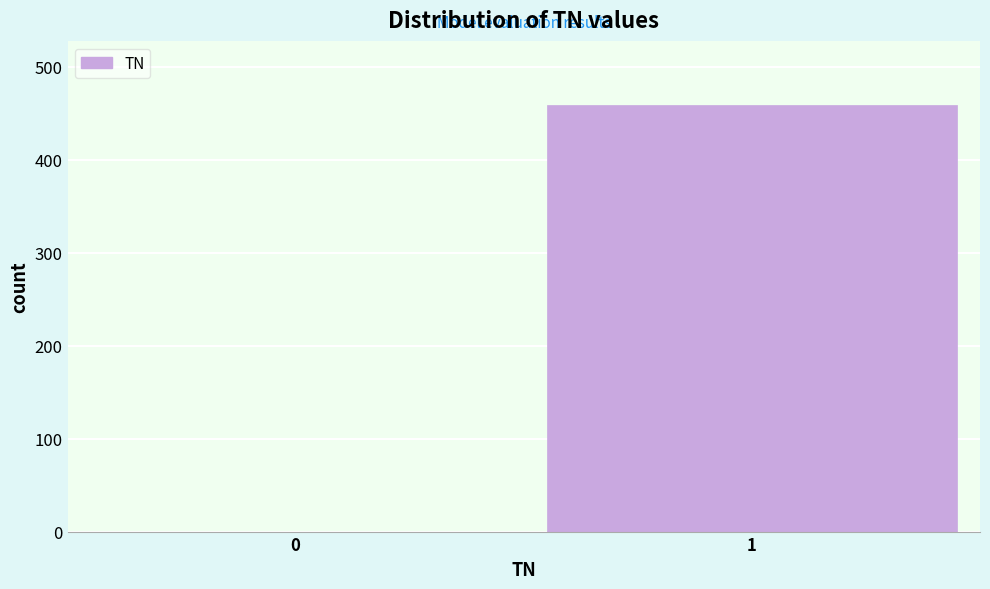

Reading right to left, extract all data points from this chart.

1=459	0=0